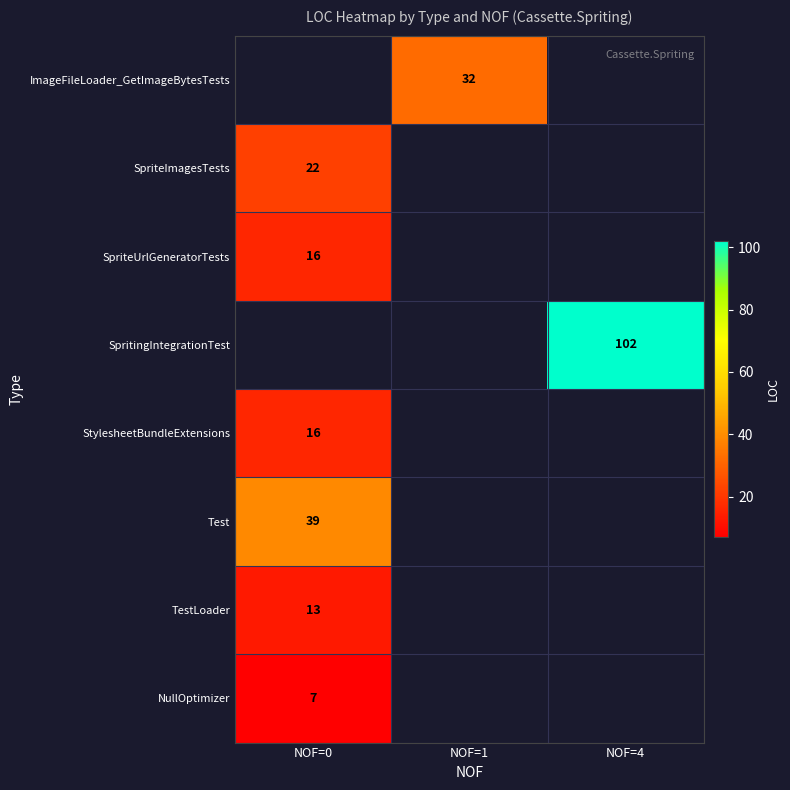

The SpriteImagesTests series shows 22 at NOF=0. True or false?

True